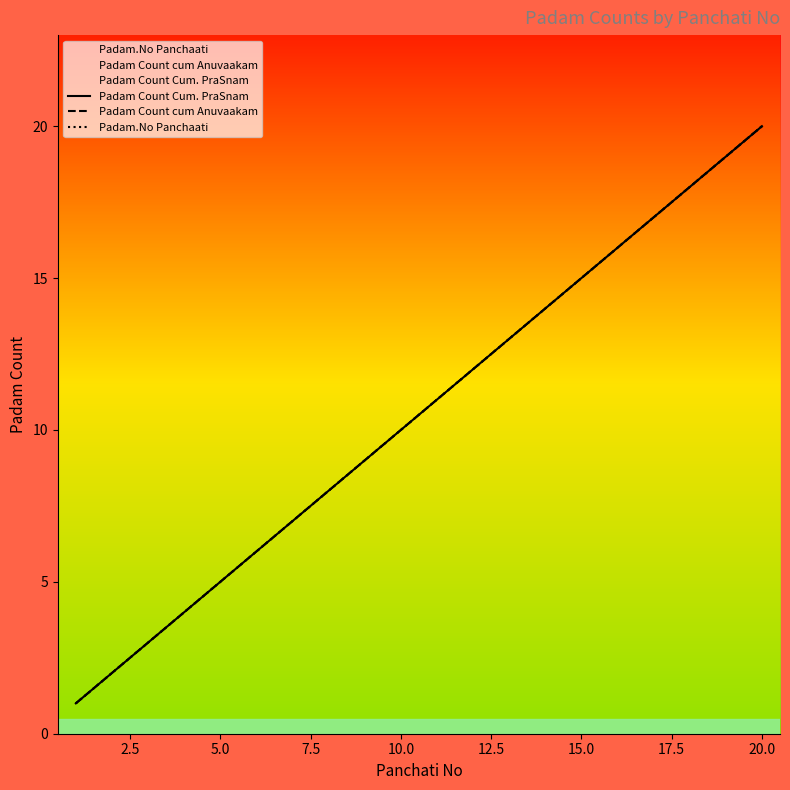

Reading left to right, what are all the values shown in this chart?

Padam Count Cum. PraSnam: 1	2	3	4	5	6	7	8	9	10	11	12	13	14	15	16	17	18	19	20
Padam Count cum Anuvaakam: 1	2	3	4	5	6	7	8	9	10	11	12	13	14	15	16	17	18	19	20
Padam.No Panchaati: 1	2	3	4	5	6	7	8	9	10	11	12	13	14	15	16	17	18	19	20